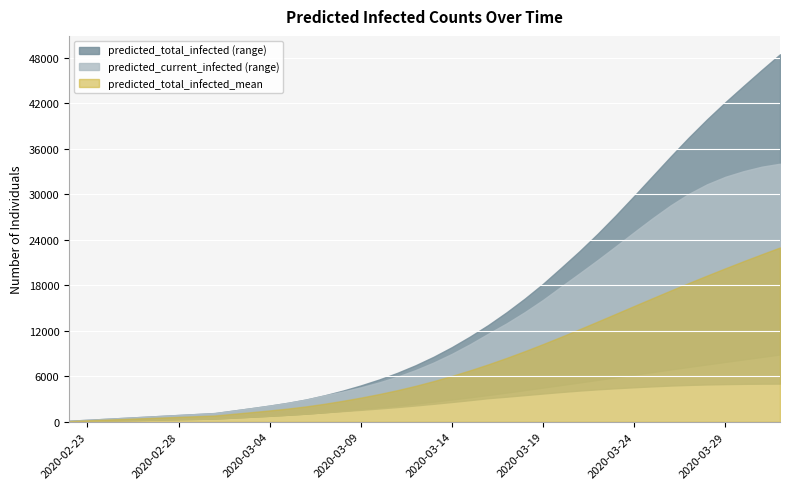

Is it true that predicted_total_infected_lower equals 2948 at 17?

False